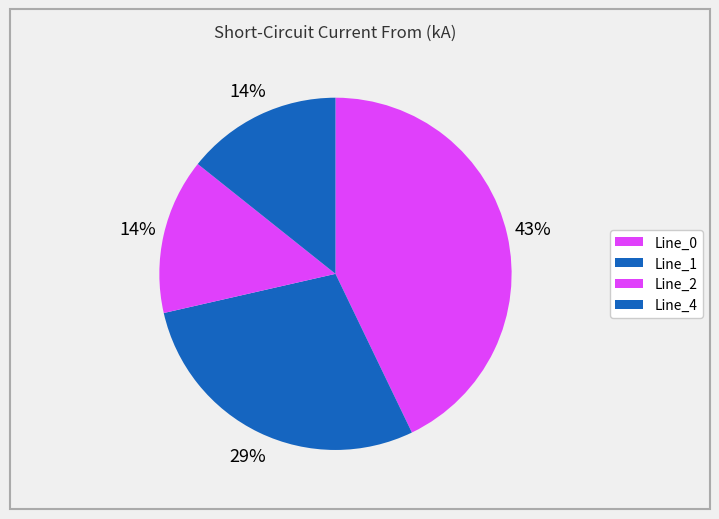

True or false: Line_0 accounts for 32% of the total.

False